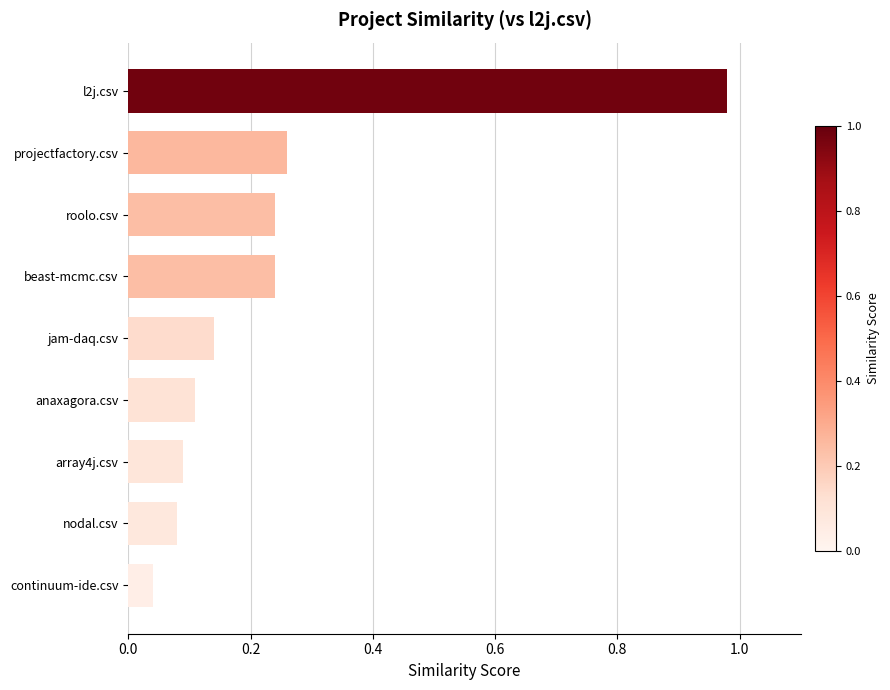

What position from the top is projectfactory.csv?

2